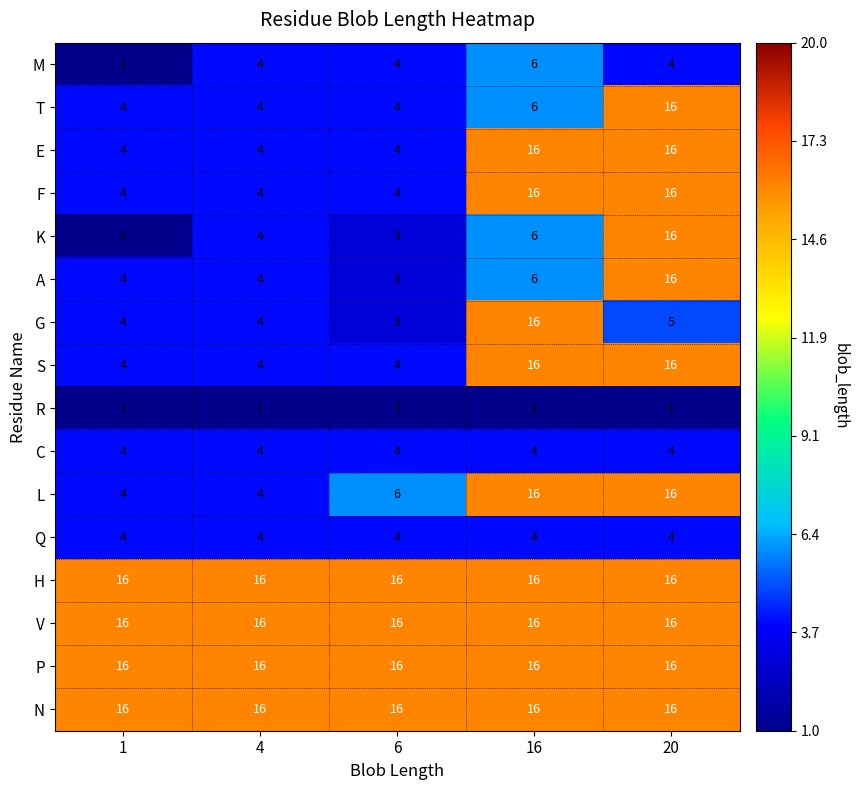

What is the difference between the maximum and minimum values in the E series?

12